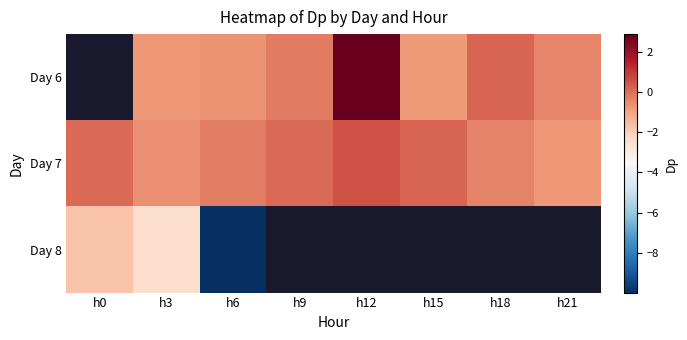

Between h21 and h15, which is larger?

h21